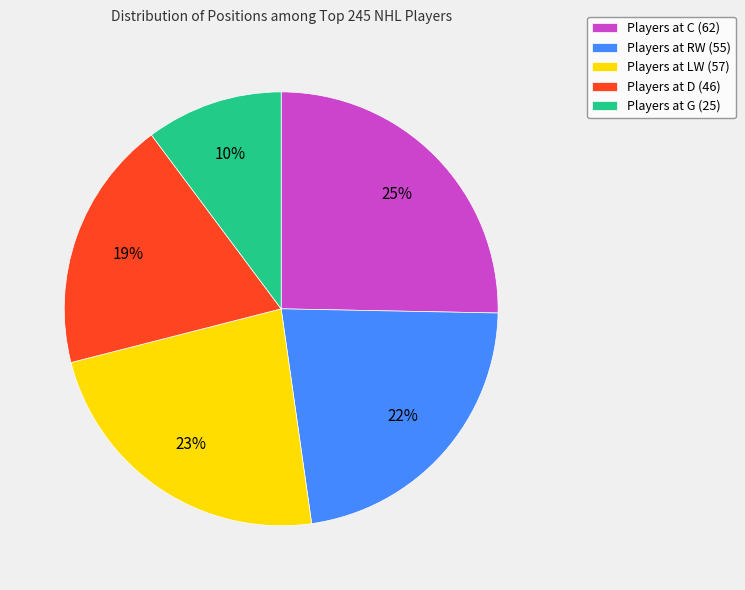

Combined, do Players at D (46) and Players at LW (57) account for over 50%?

No